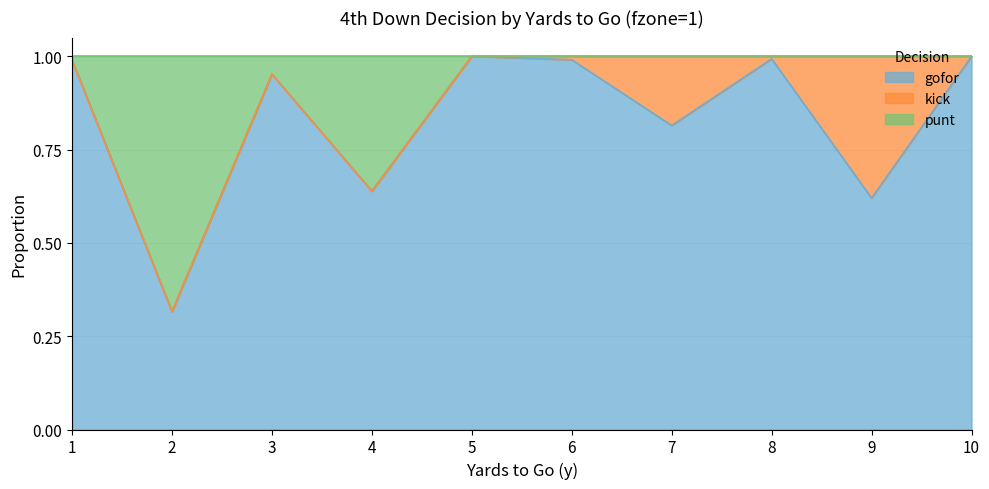

The value of gofor at 7 is 0.3. True or false?

False